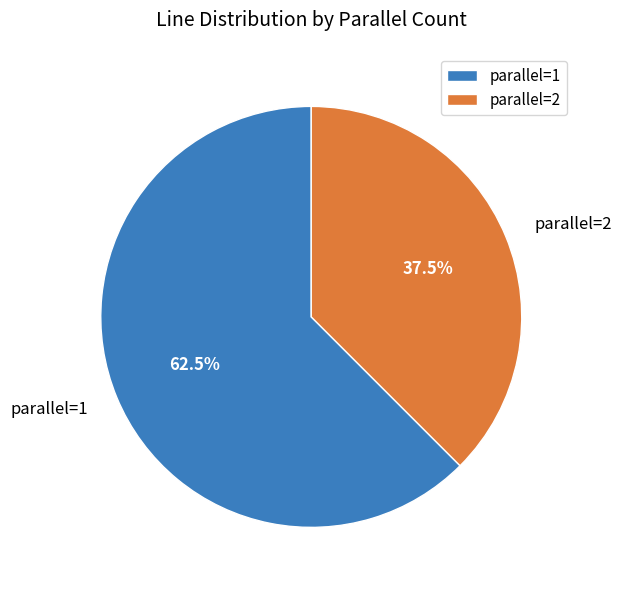

Which category has the smallest portion of the pie?

parallel=2